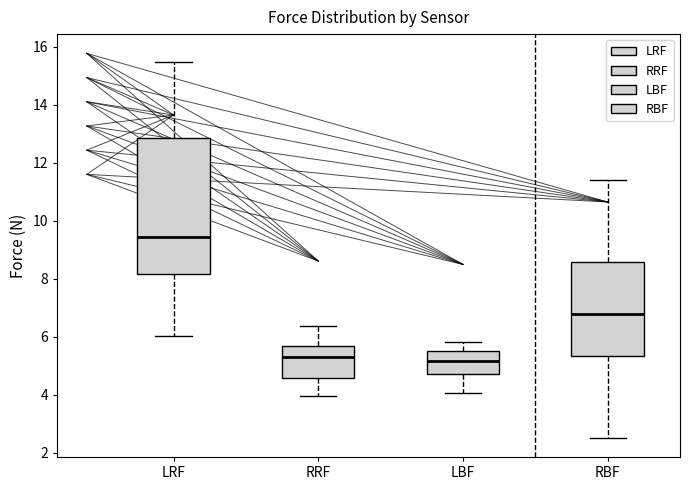

Comparing the boxes themselves (not the whiskers), which one is the tallest?

LRF